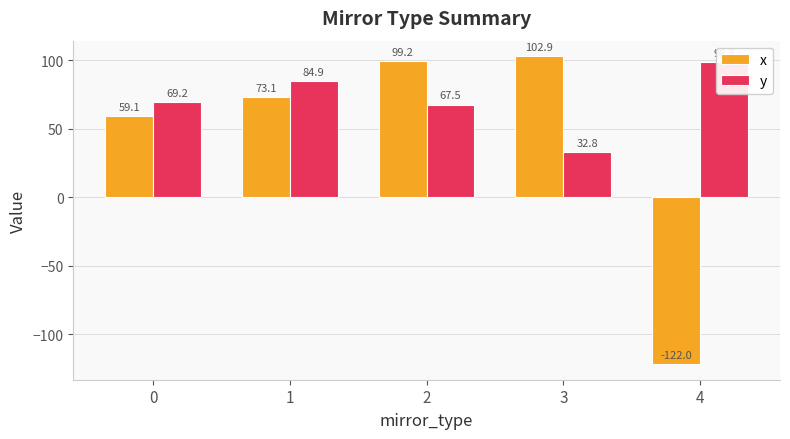

Which category has the highest value across all series?

3